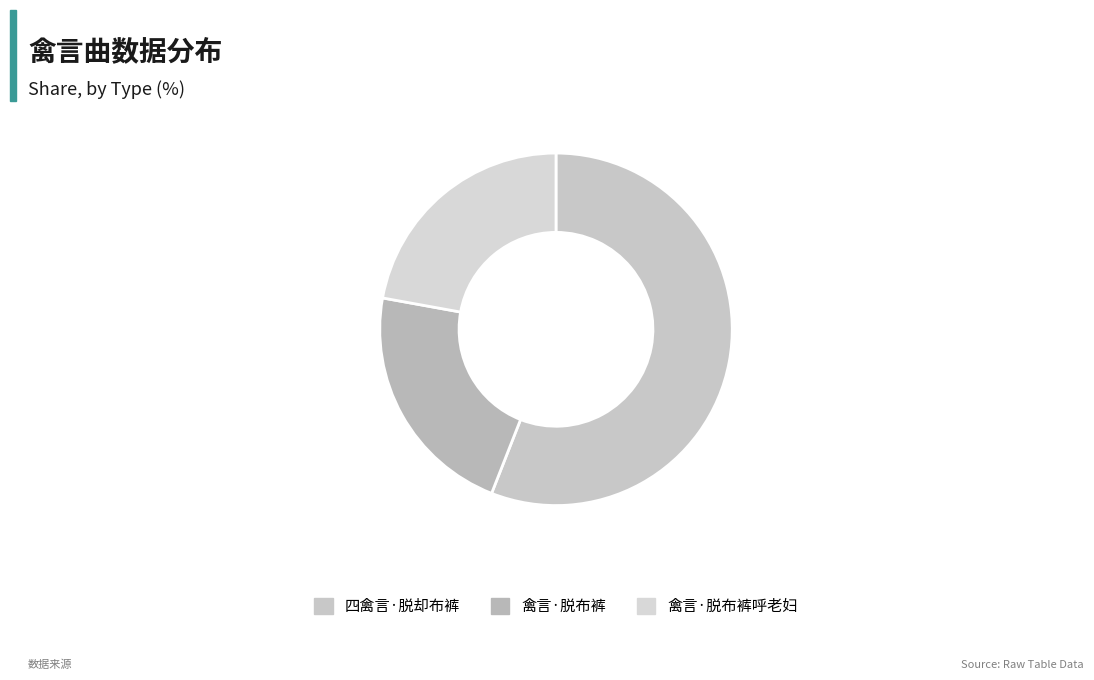

Is there any slice that represents more than half of the pie?

Yes